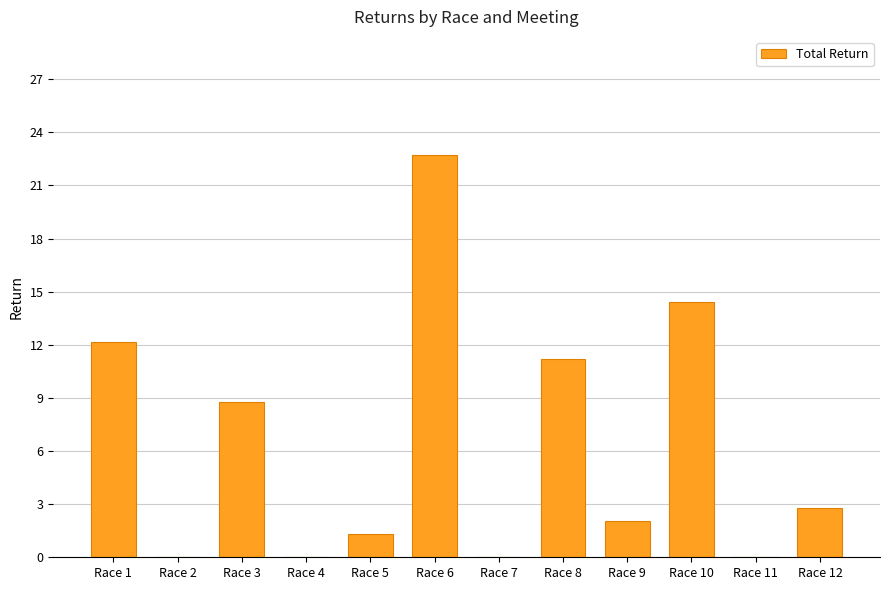

What is the maximum value shown in the chart?

22.7